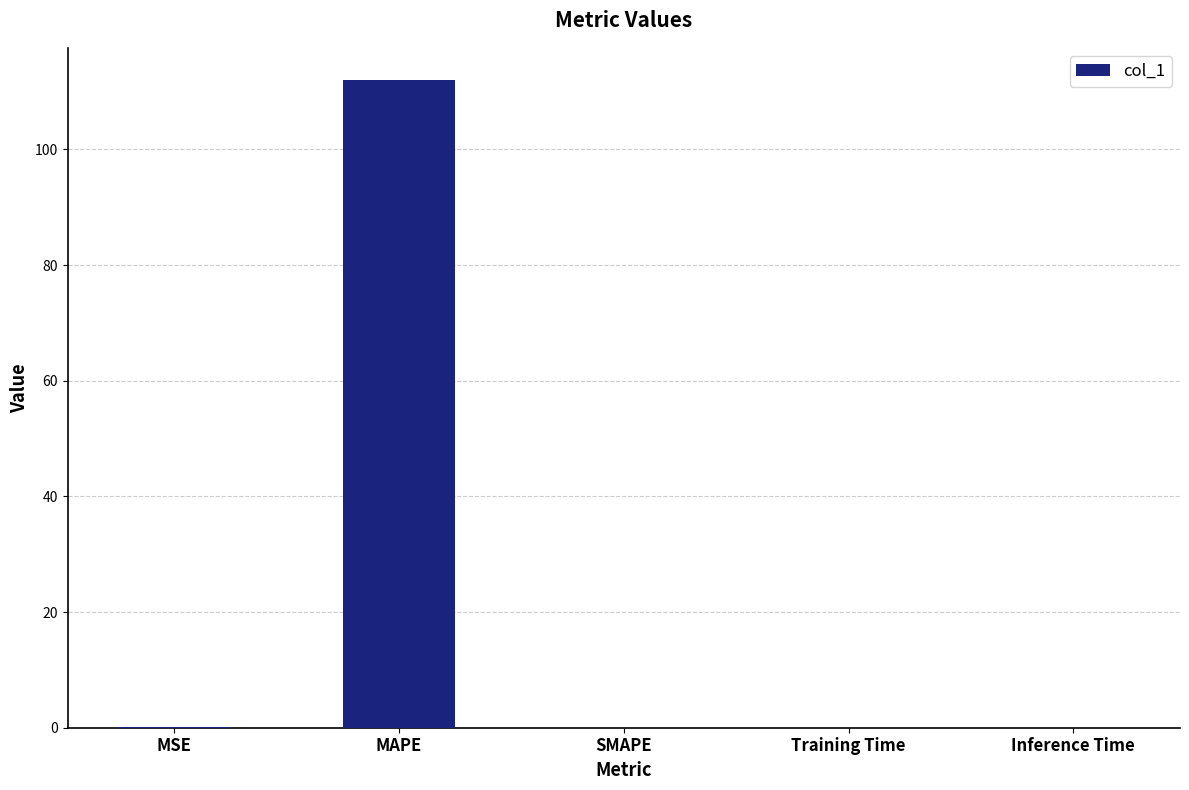

Between MSE and MAPE, which is larger?

MAPE